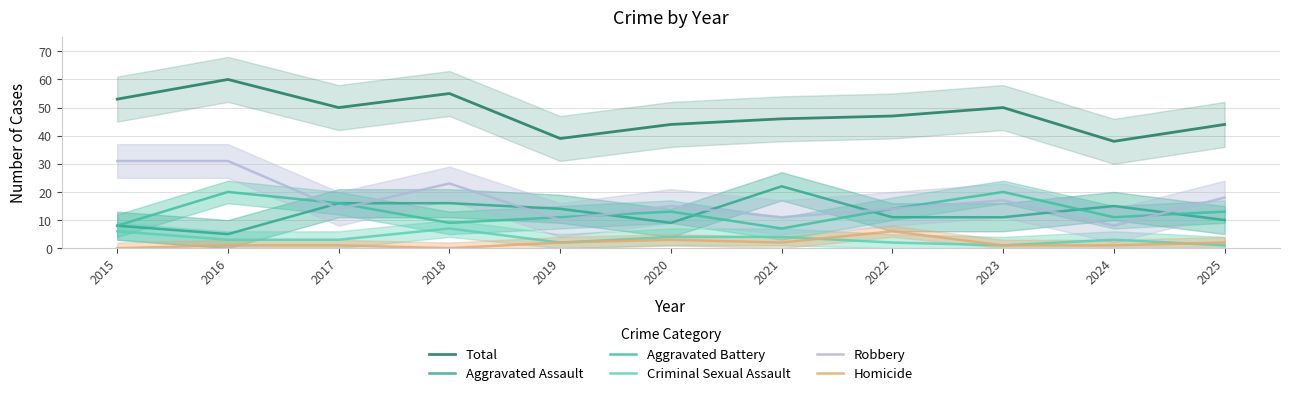

Is it true that Homicide equals 6 at 2022?

True